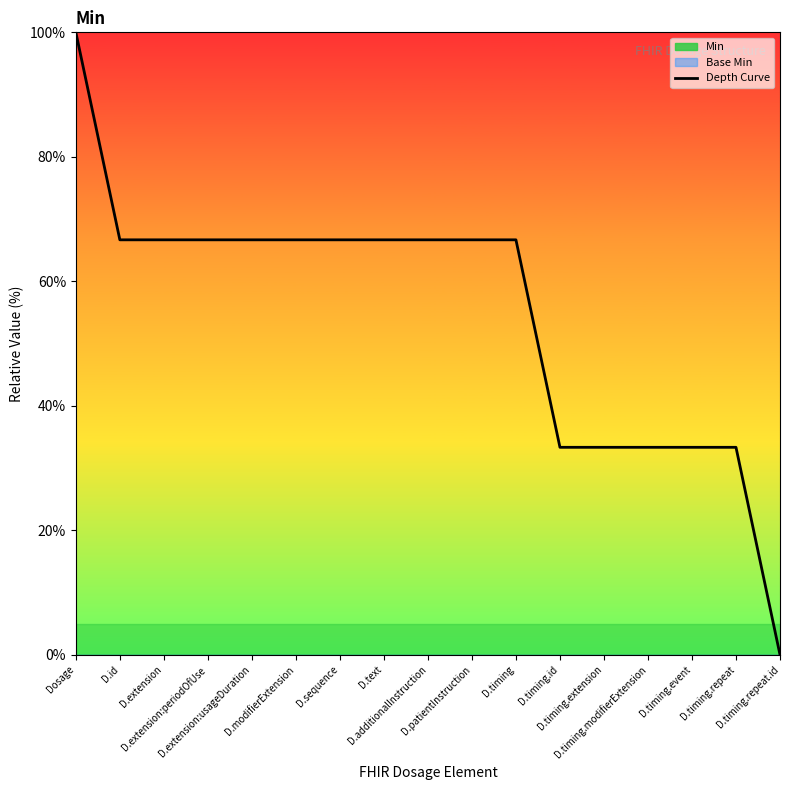

The value at D.extension:periodOfUse is 1.0. True or false?

False